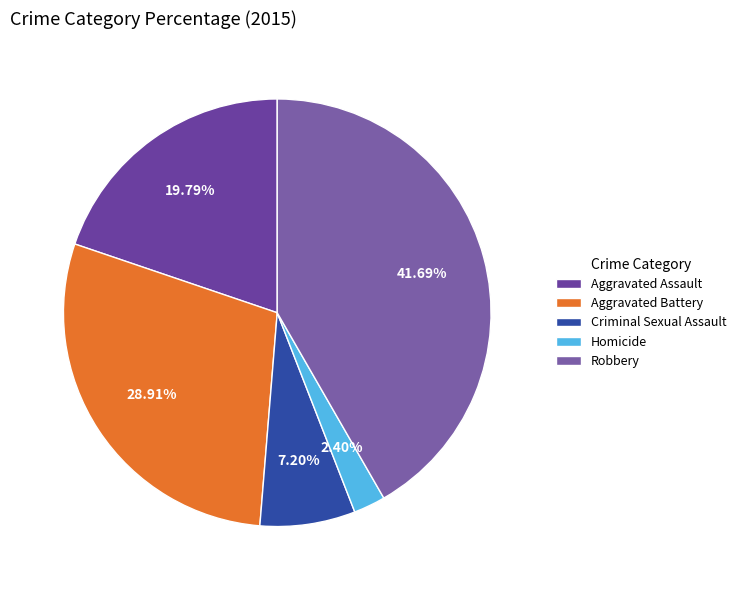

Does Homicide represent more than half of the total?

No